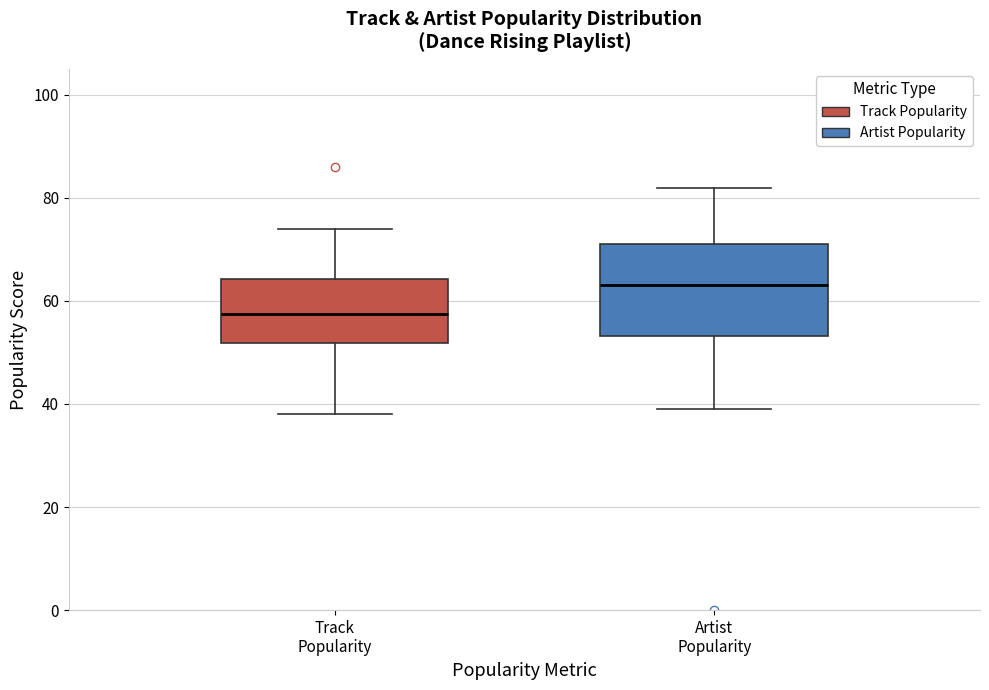

Reading left to right, transcribe this box plot: for each box, give where its median line is, the range the box spans, and where its two whiskers end, as read against the y-axis. The values are not printed on the chart, so give them approximately, as read against the axis.

Track Popularity: median 58, box 52 to 64, whiskers 38 to 74
Artist Popularity: median 64, box 54 to 72, whiskers 40 to 82